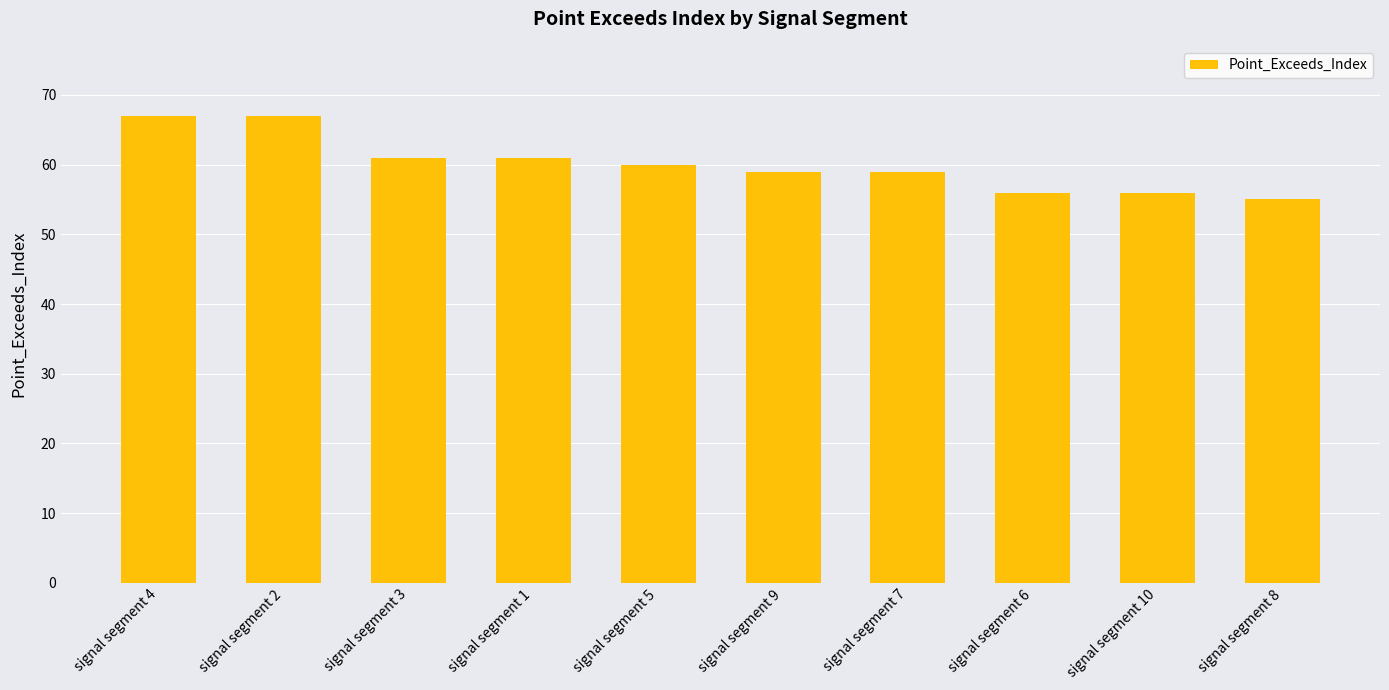

What value does the data have at signal segment 5?

60